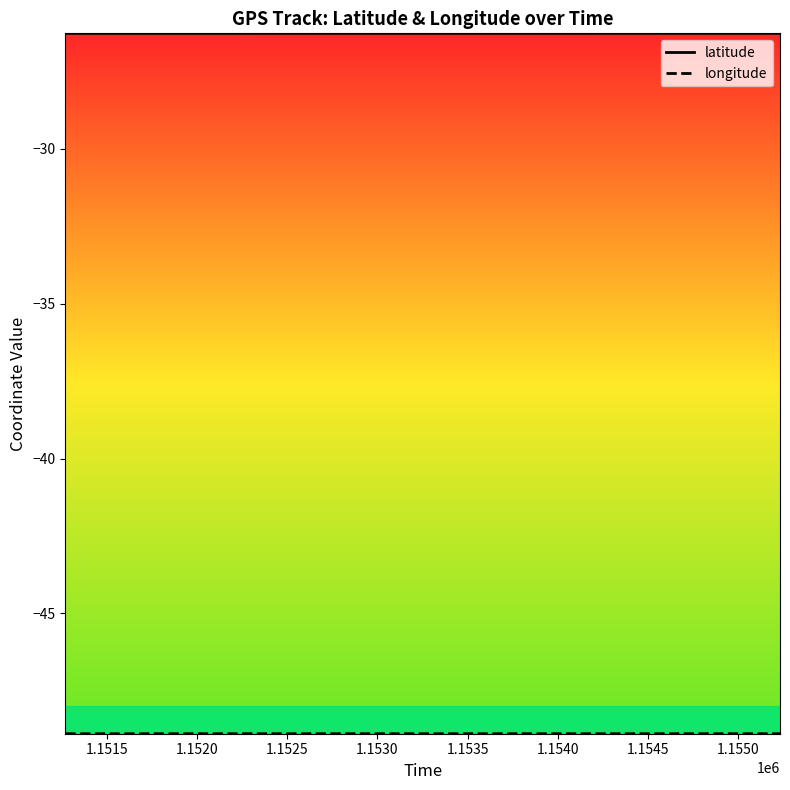

What is the smallest value displayed?

-48.9